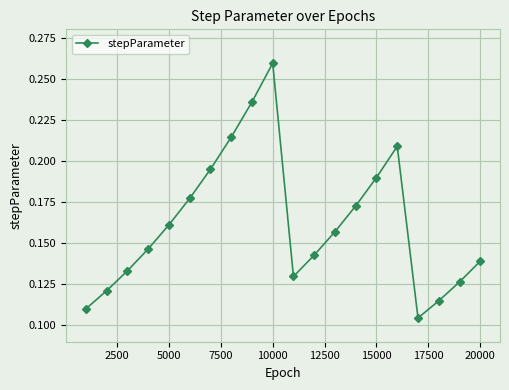

How many values are between 0 and 1?

20